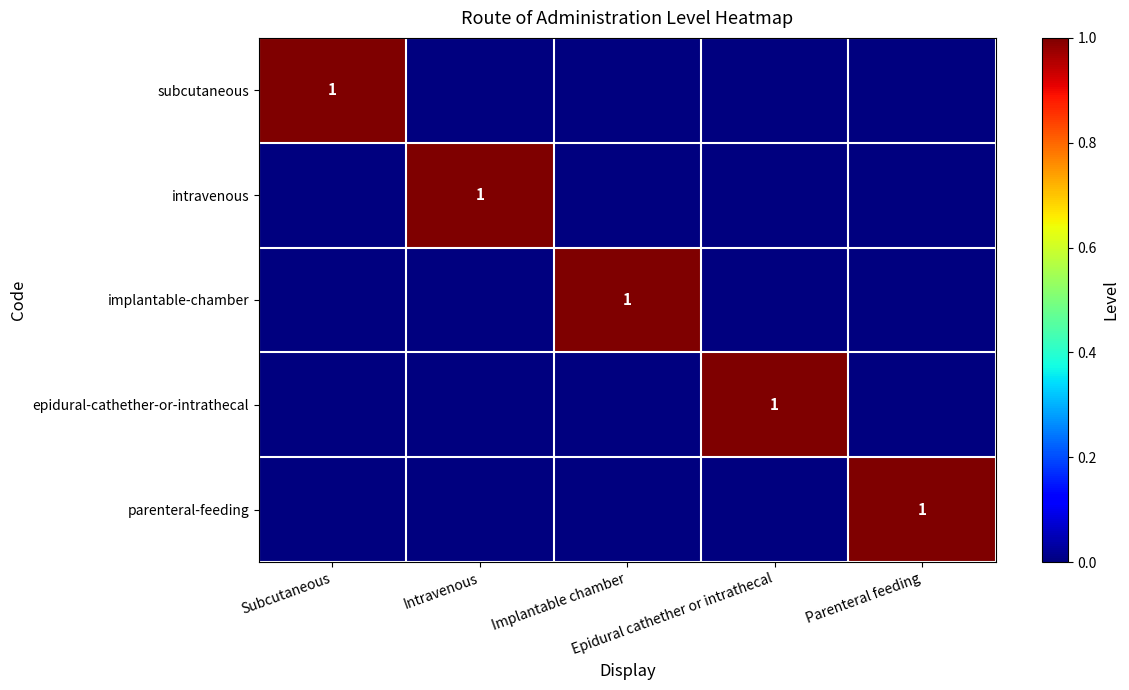

What is the maximum value shown in the chart?

1